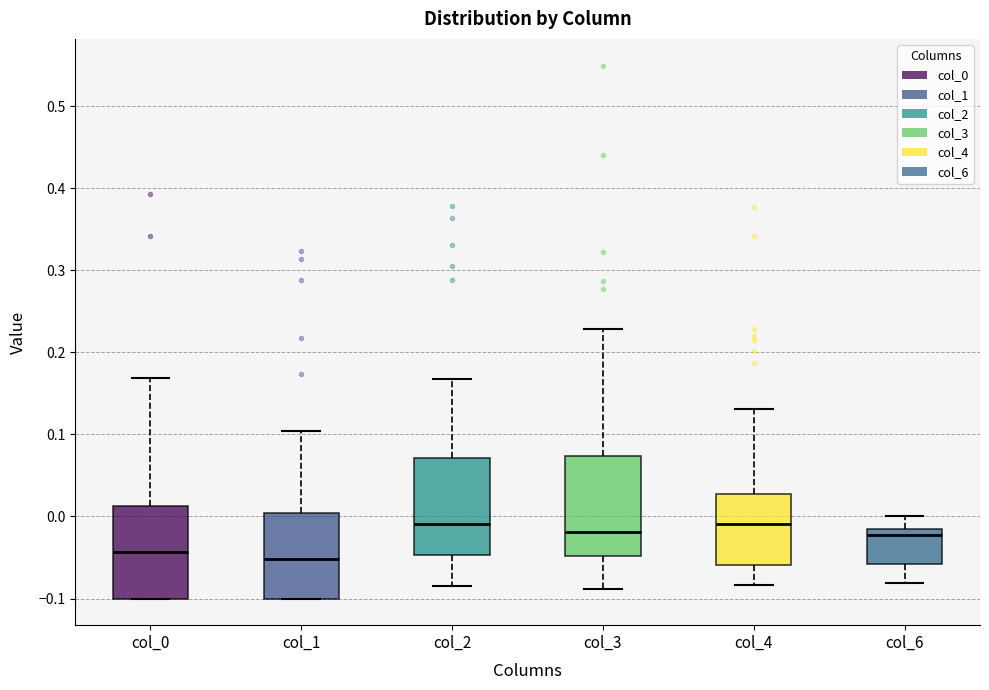

Where does the upper whisker of the box for col_6 end on the y-axis? The values are not printed on the chart, so give them approximately, as read against the axis.

0.00